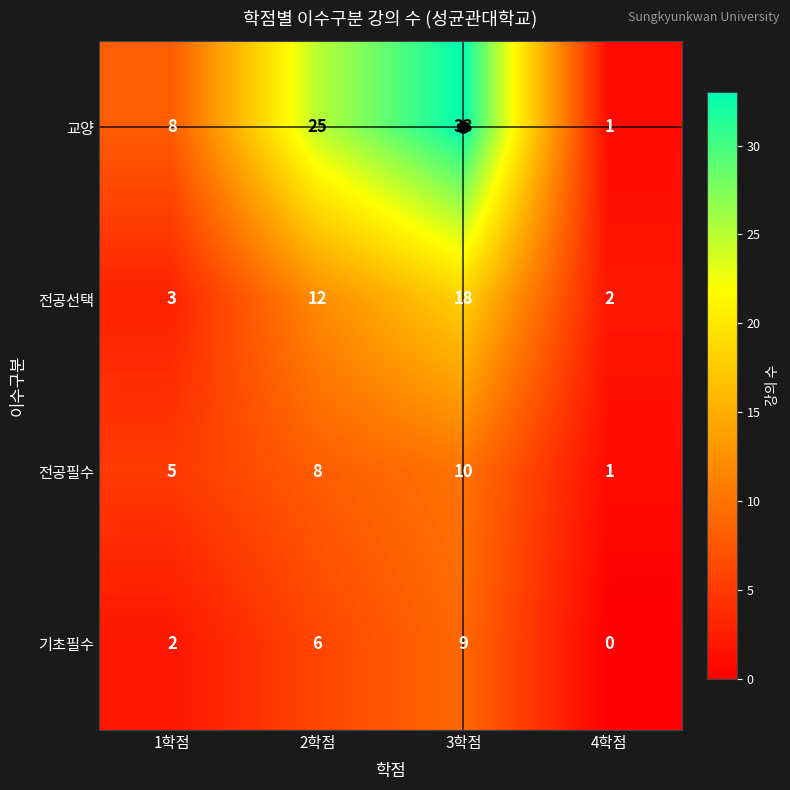

What is the sum of all 교양 values?

67